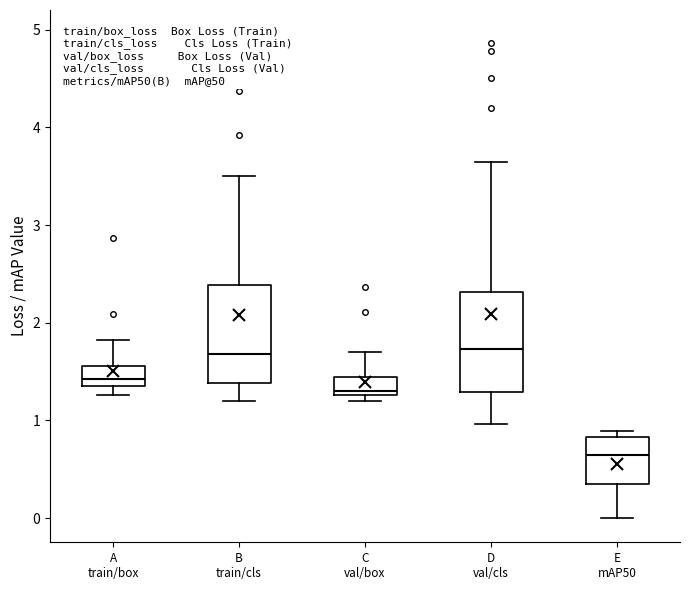

Where does the upper whisker of the box for D val/cls end on the y-axis? The values are not printed on the chart, so give them approximately, as read against the axis.

3.6